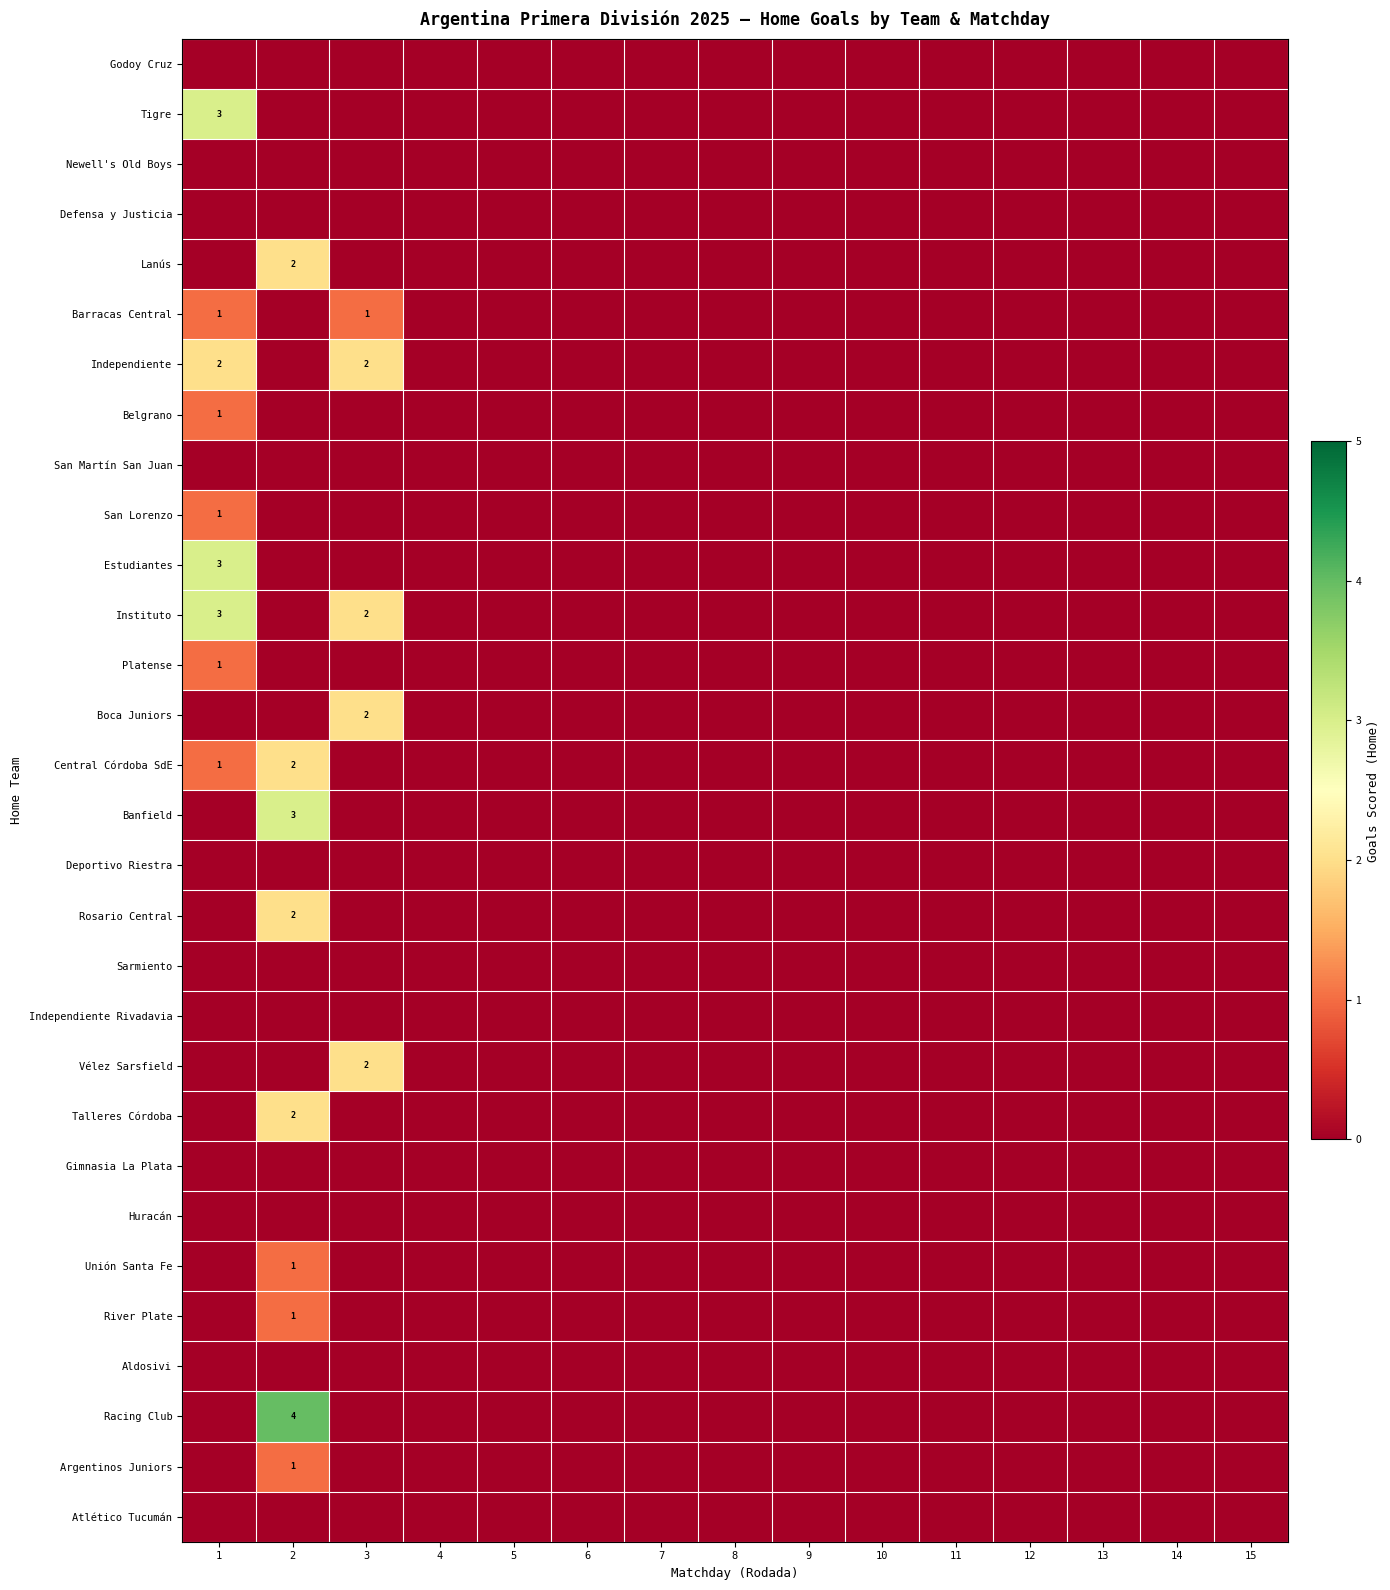

At which category does the chart reach its peak across all series?

2